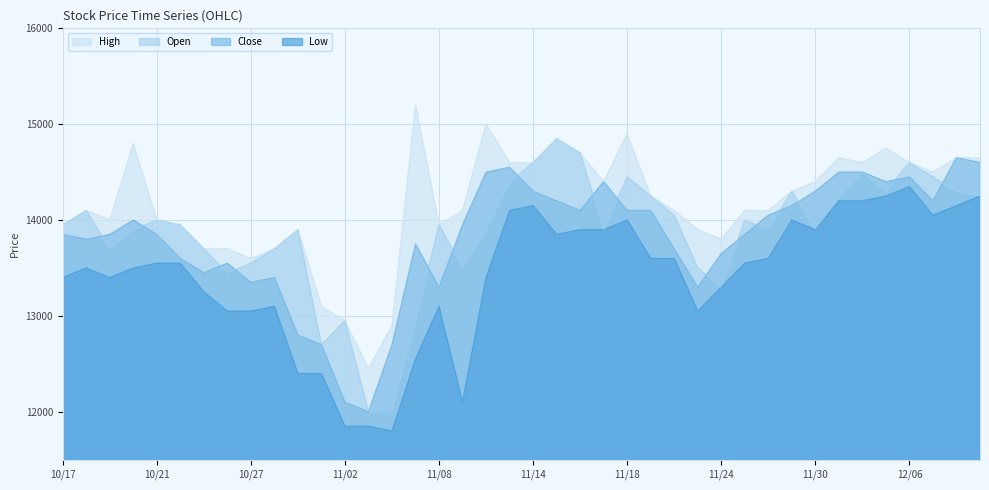

In Open, how many points are lower than both neighbors (excluding endpoints)?

9